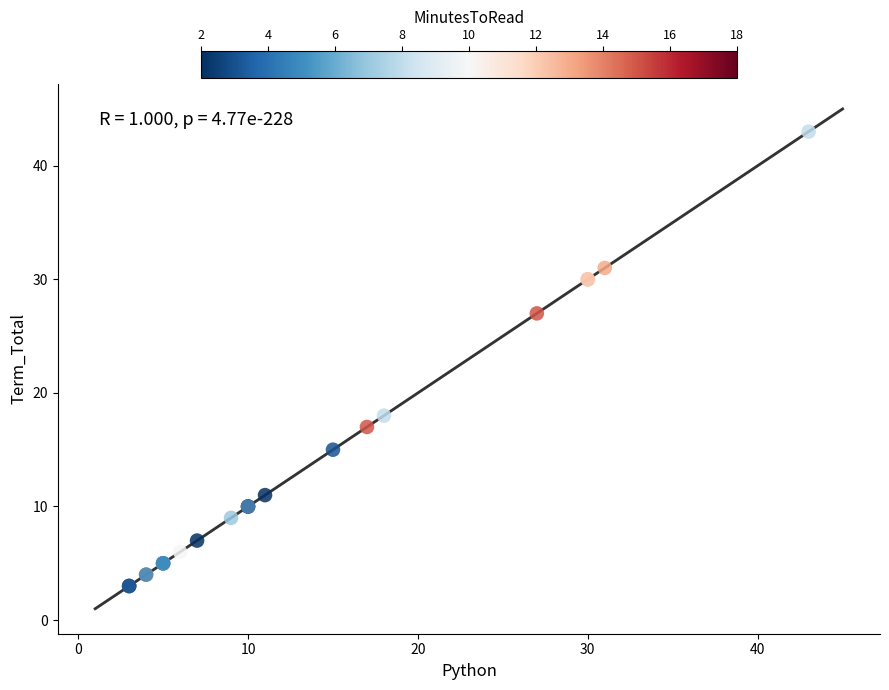

What Y value in the scatter plot is closest to 23?

27